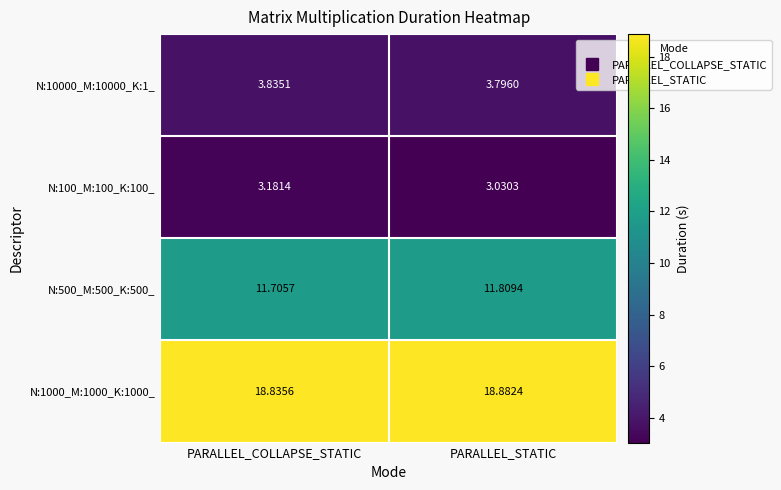

At which label is N:10000_M:10000_K:1_ closest to 3?

PARALLEL_STATIC